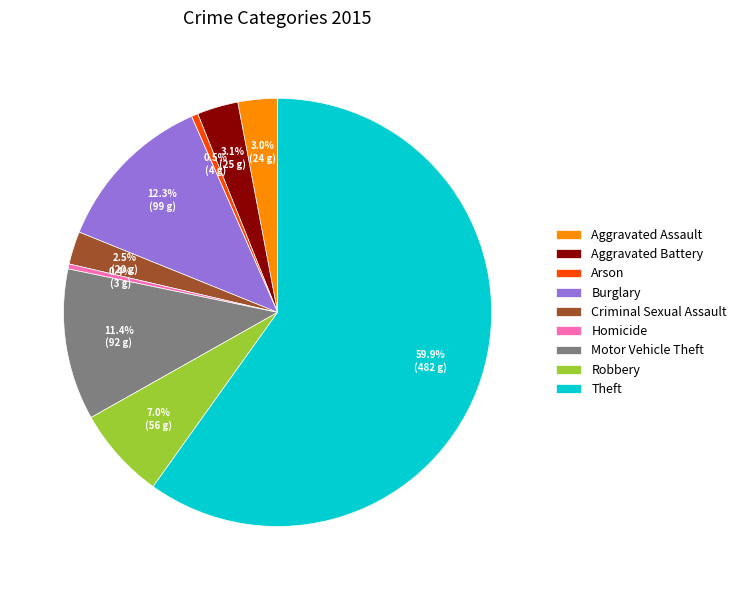

What is the largest slice in the pie chart?

Theft